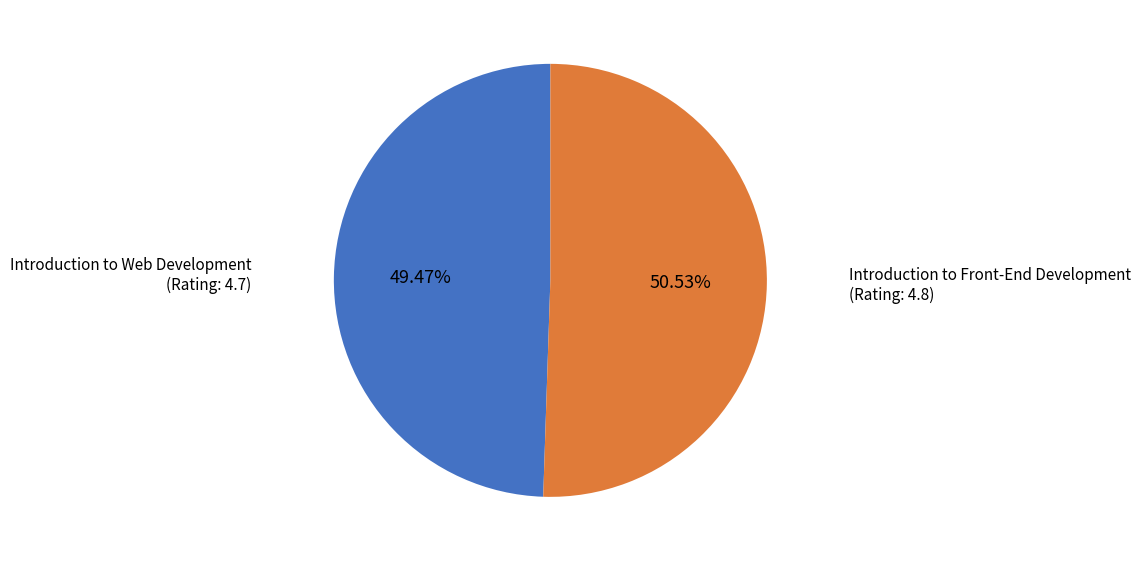

Count the number of slices in the pie.

2